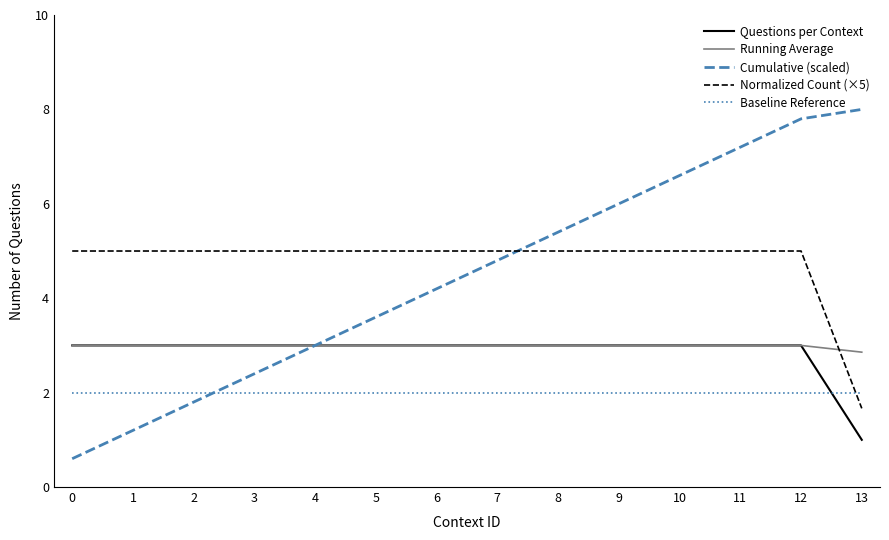

What are all the series names shown in the legend?

Questions per Context, Running Average, Cumulative (scaled), Normalized Count (×5), Baseline Reference